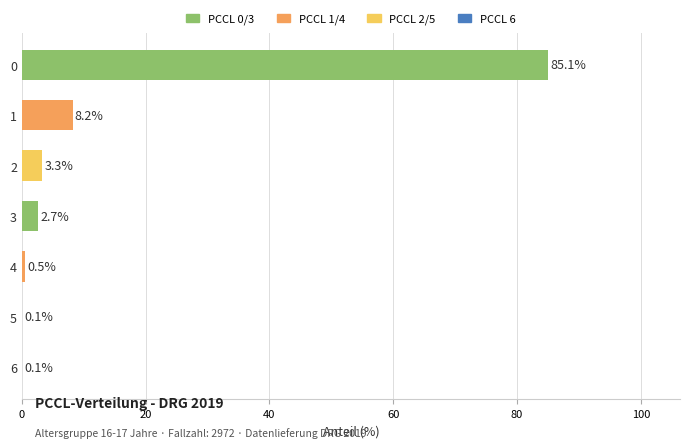

What is the sum of all values?

100.0